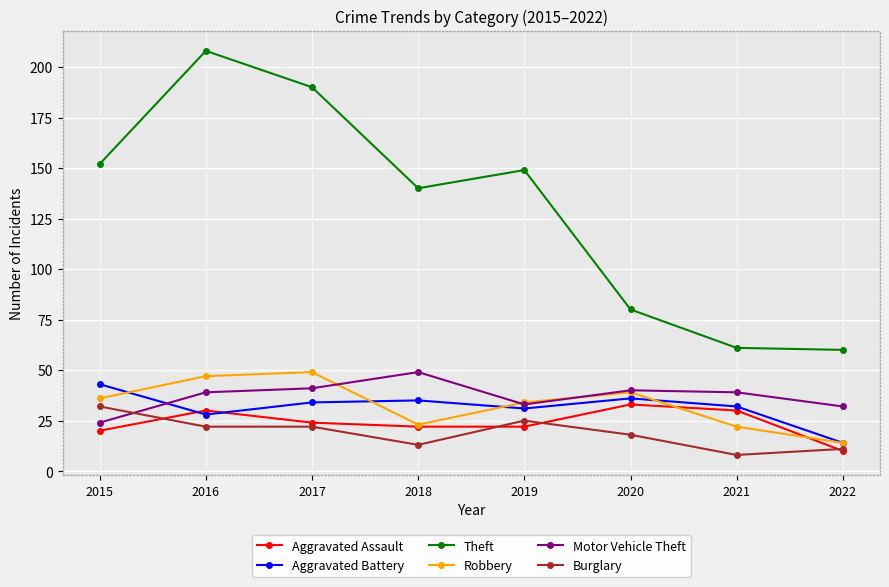

What is the difference between the Aggravated Battery values at 2016 and 2022?

14